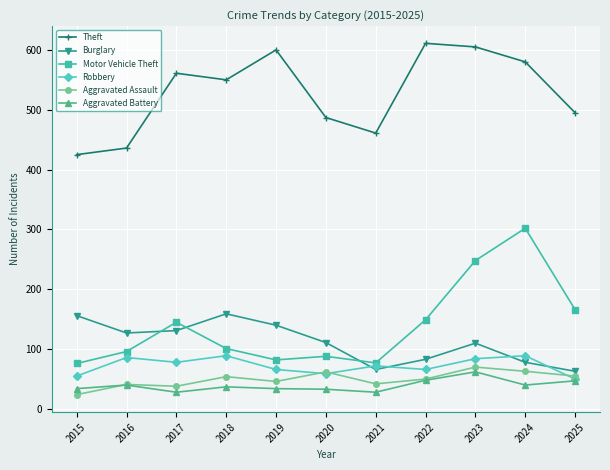

Is it true that Burglary equals 140 at 2019?

True